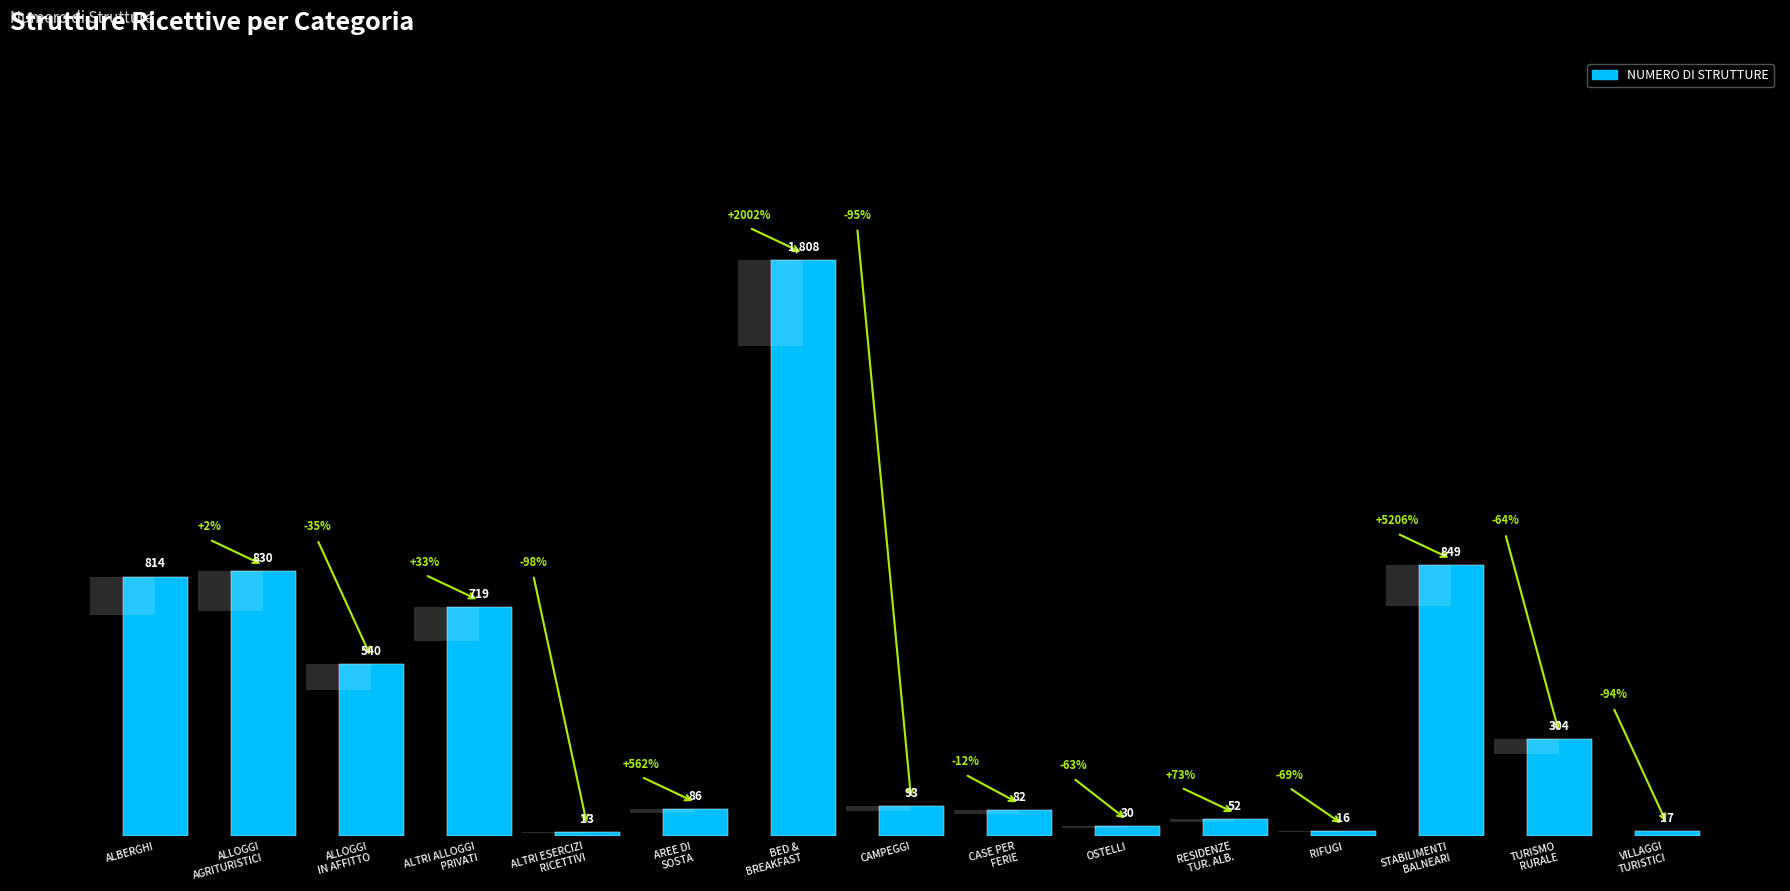

What is the sum of all values?

6253